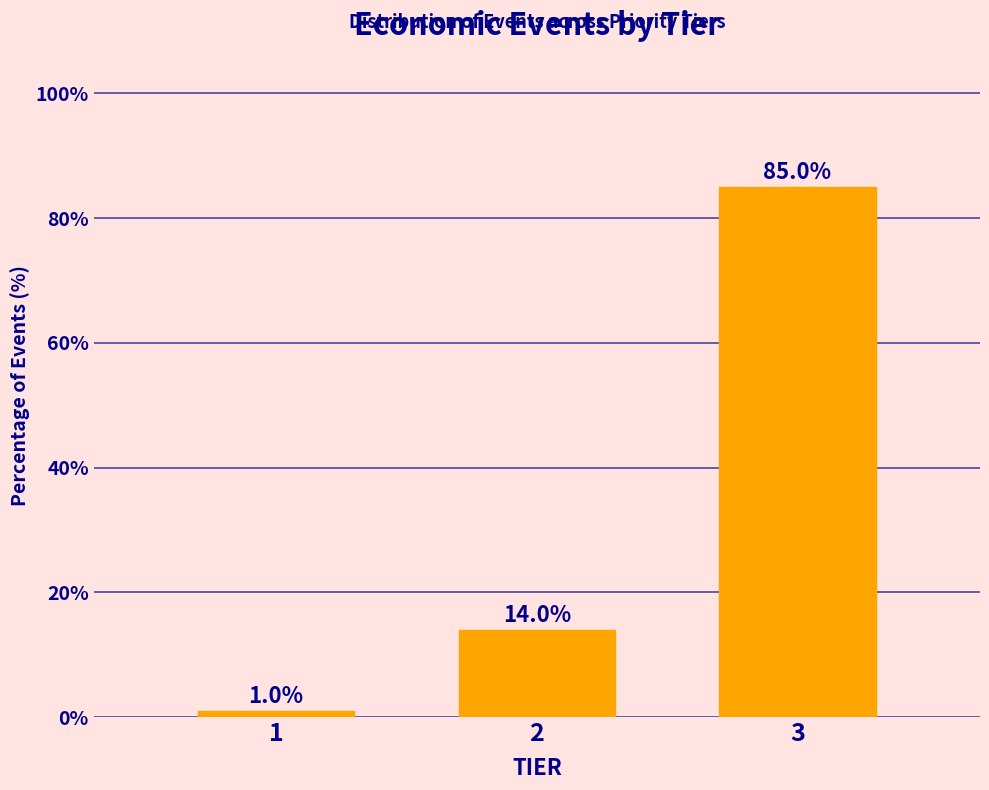

Reading left to right, extract all data points from this chart.

1.0	14.0	85.0